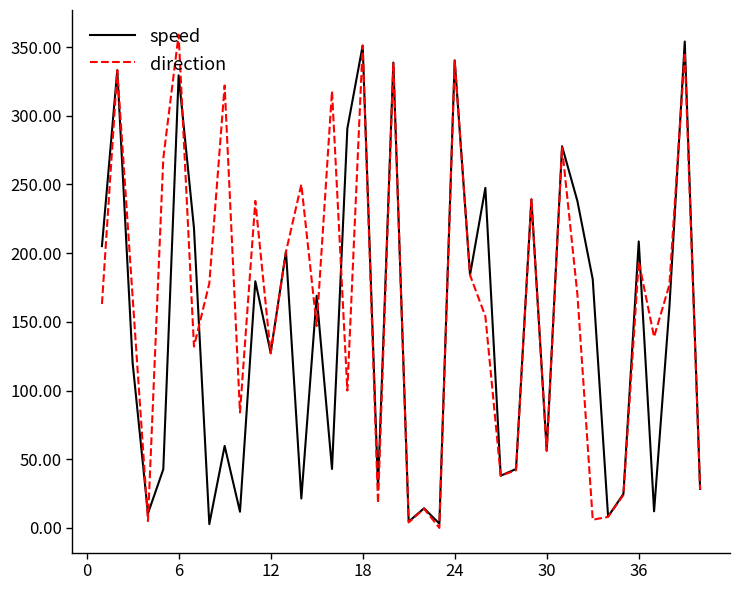

Which series has the largest total across all categories?

direction